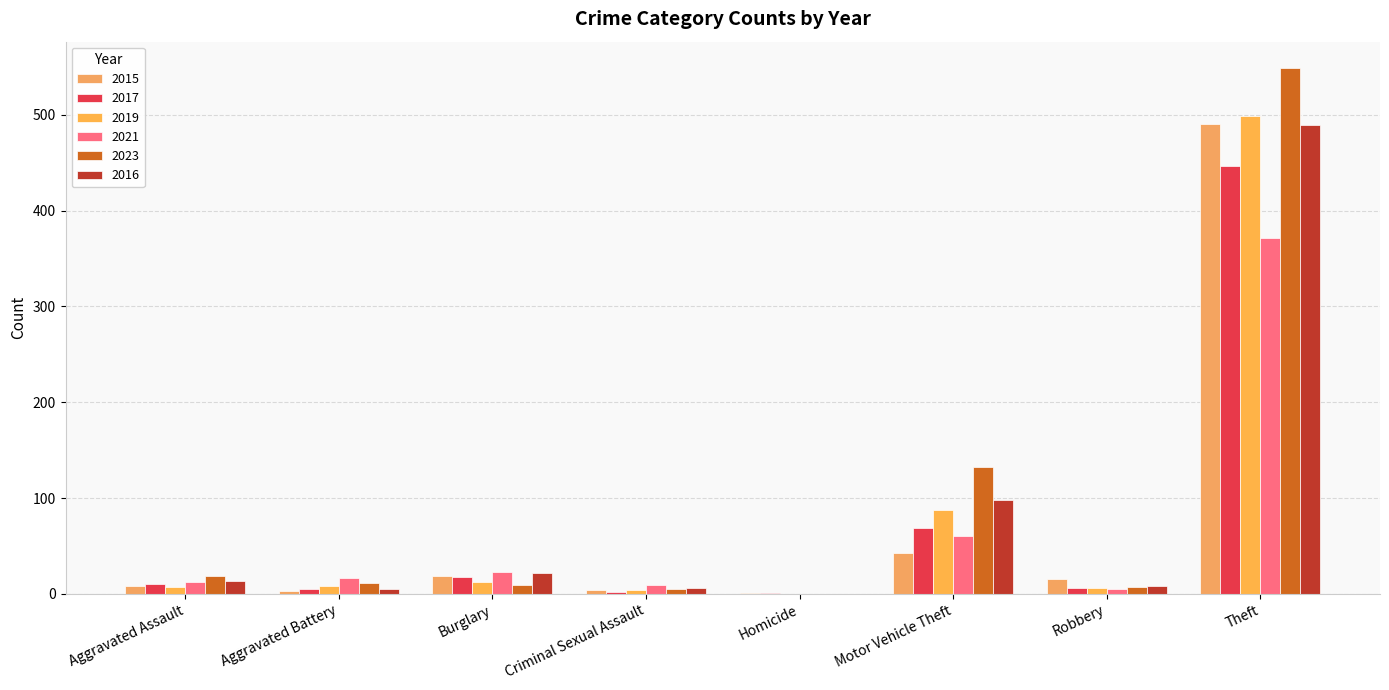

At which category is the sum across all series the highest?

Theft